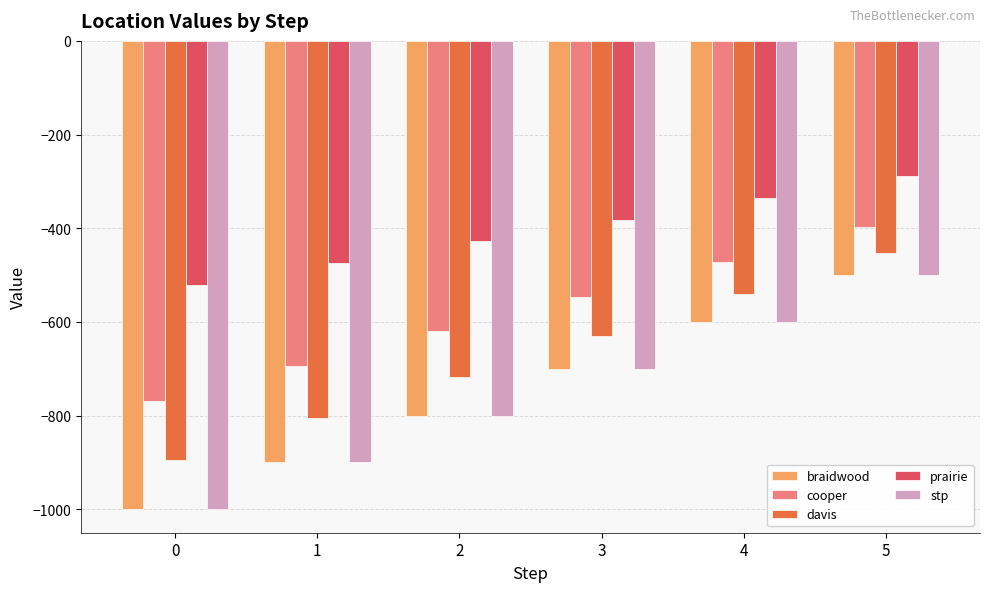

What is the difference between the stp values at 4 and 1?

300.0